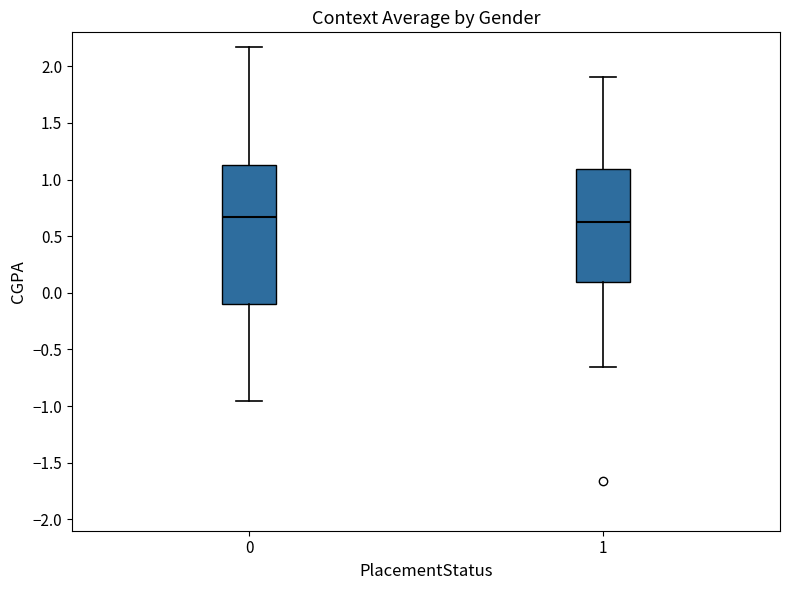

Reading left to right, transcribe this box plot: for each box, give where its median line is, the range the box spans, and where its two whiskers end, as read against the y-axis. The values are not printed on the chart, so give them approximately, as read against the axis.

0: median 0.65, box -0.10 to 1.15, whiskers -0.95 to 2.15
1: median 0.65, box 0.10 to 1.10, whiskers -0.65 to 1.90